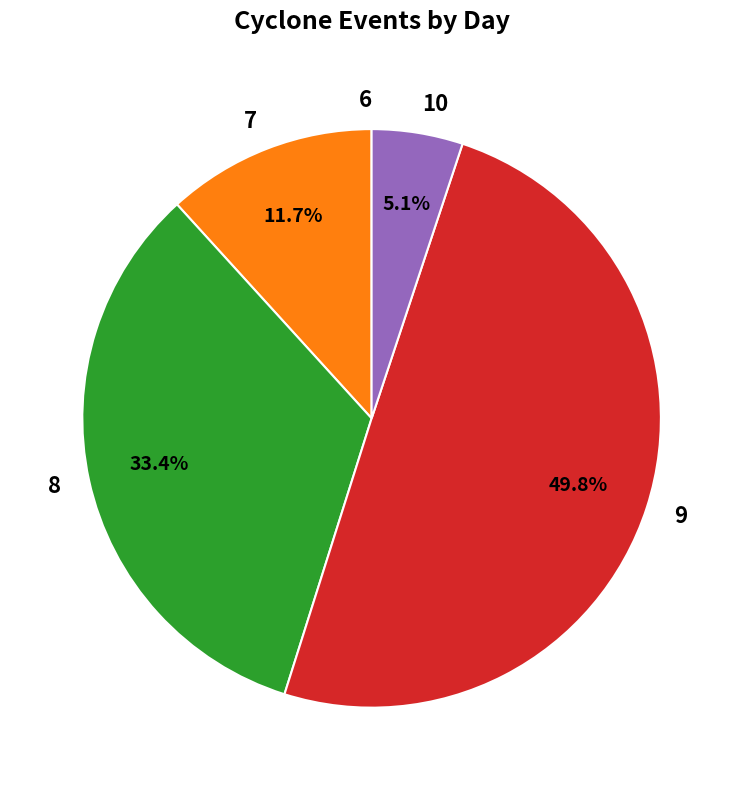

Does 7 account for over 50% of the chart?

No